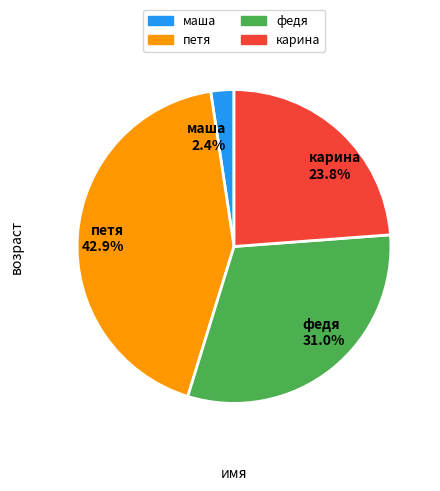

To the nearest percent, what portion does петя represent?

43%